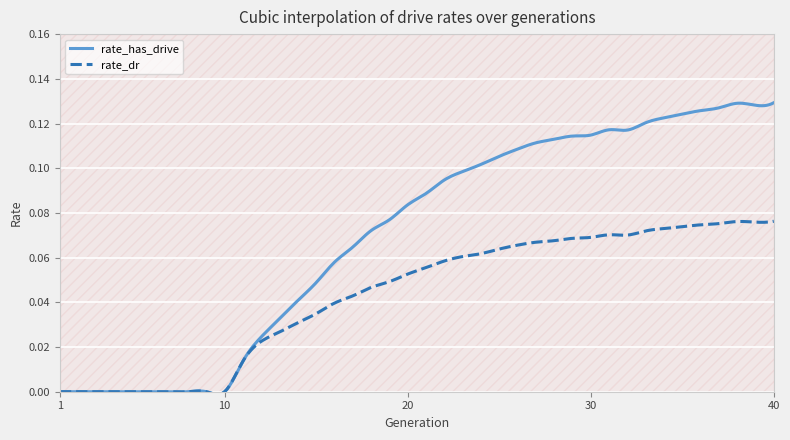

How many lines are shown in the chart?

2